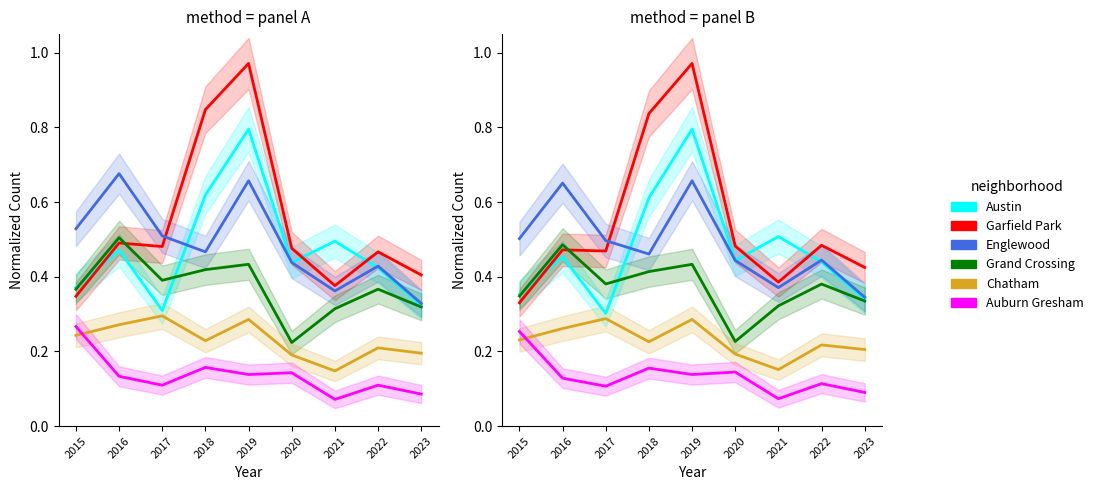

Rank the categories by Grand Crossing value from highest to lowest.

2016, 2019, 2018, 2017, 2022, 2015, 2023, 2021, 2020